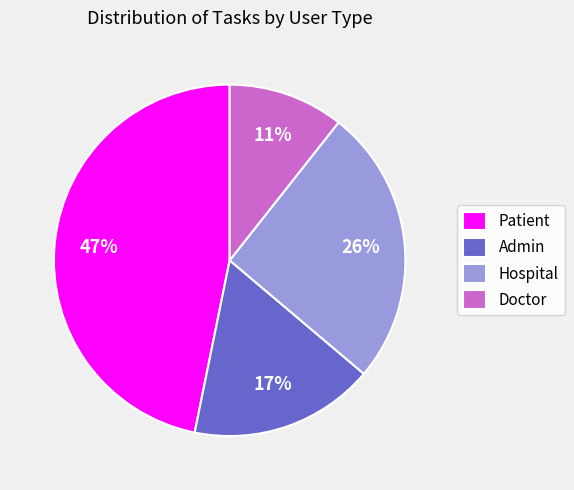

Is there any slice that represents more than half of the pie?

No